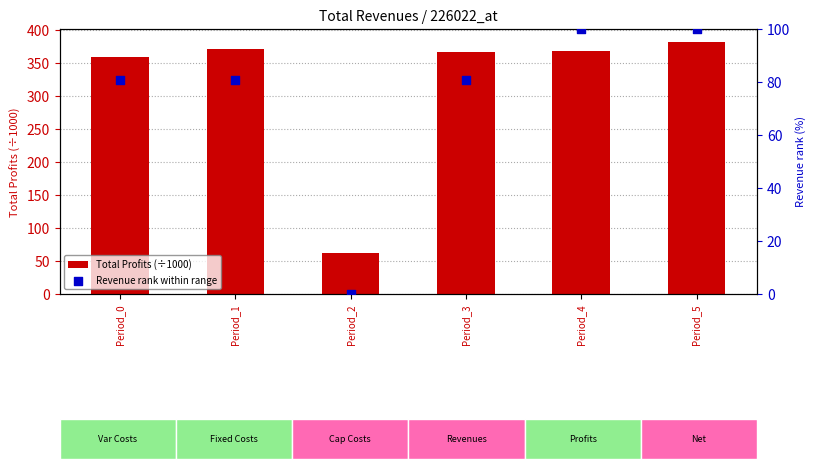

Which series has the largest total across all categories?

Total Profits (÷1000)